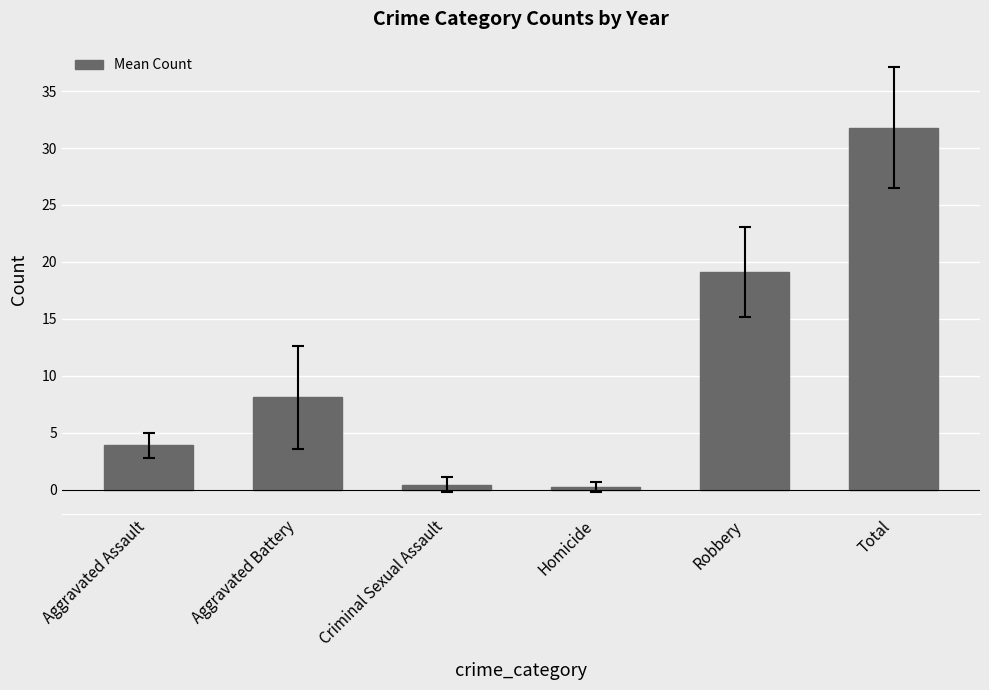

Approximately how many times larger is the value at Aggravated Assault compared to Robbery?

0.2